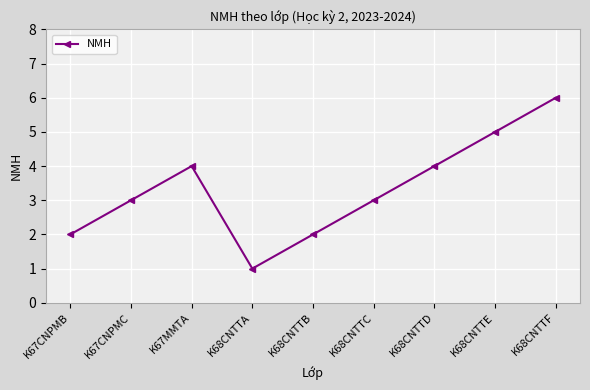

What is the change in value from K67CNPMC to K68CNTTE?

+2